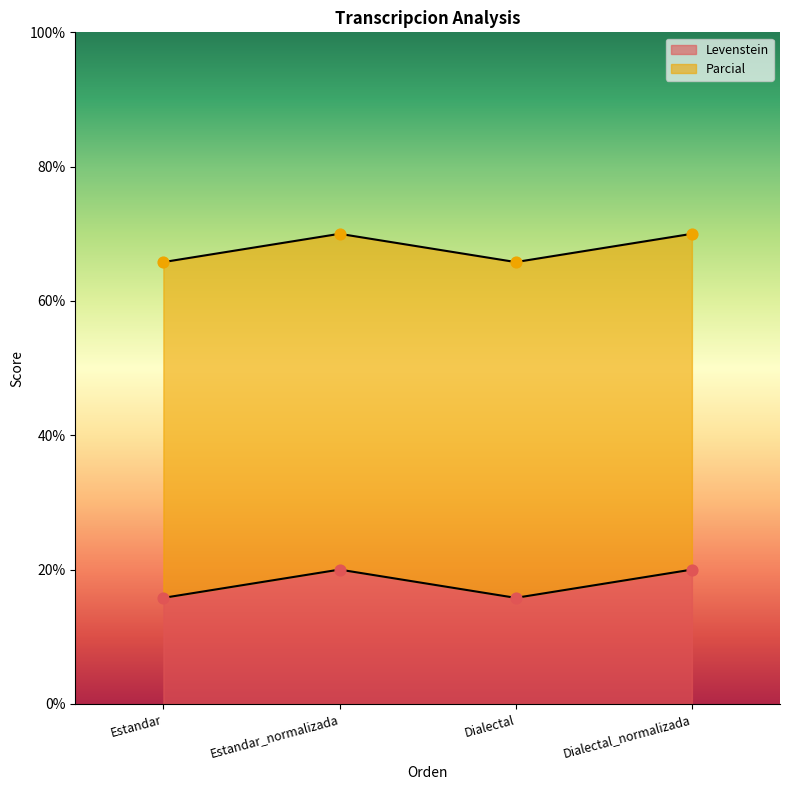

What is the change in value from Estandar to Dialectal_normalizada?

+4.2